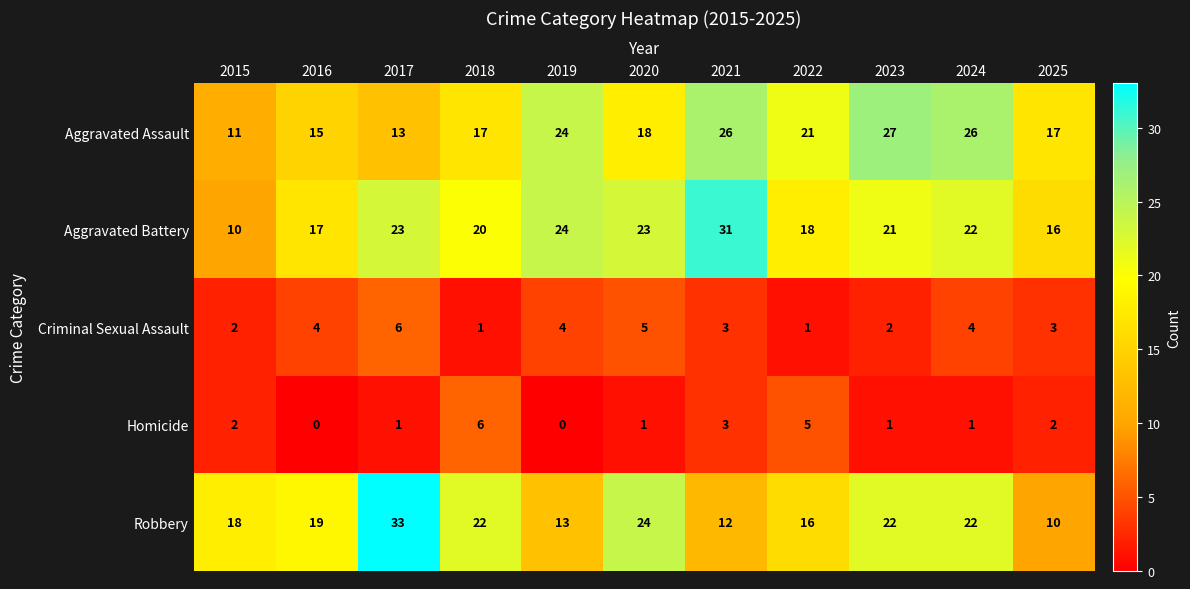

Which category has the lowest value in the Robbery series?

2025